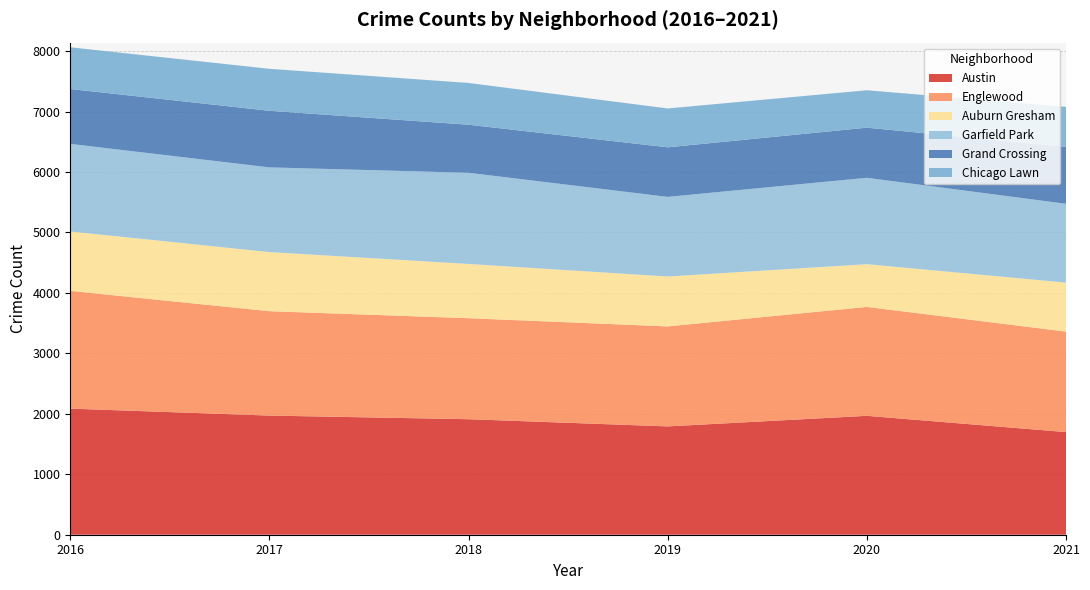

What is the maximum value for Austin?

2086